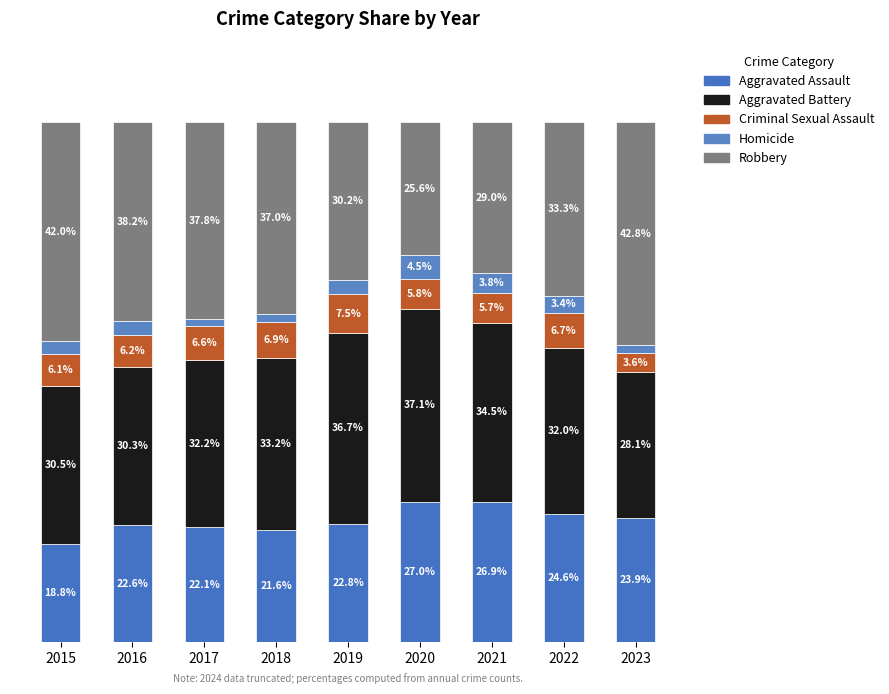

Between 2019 and 2023, which is larger?

2023